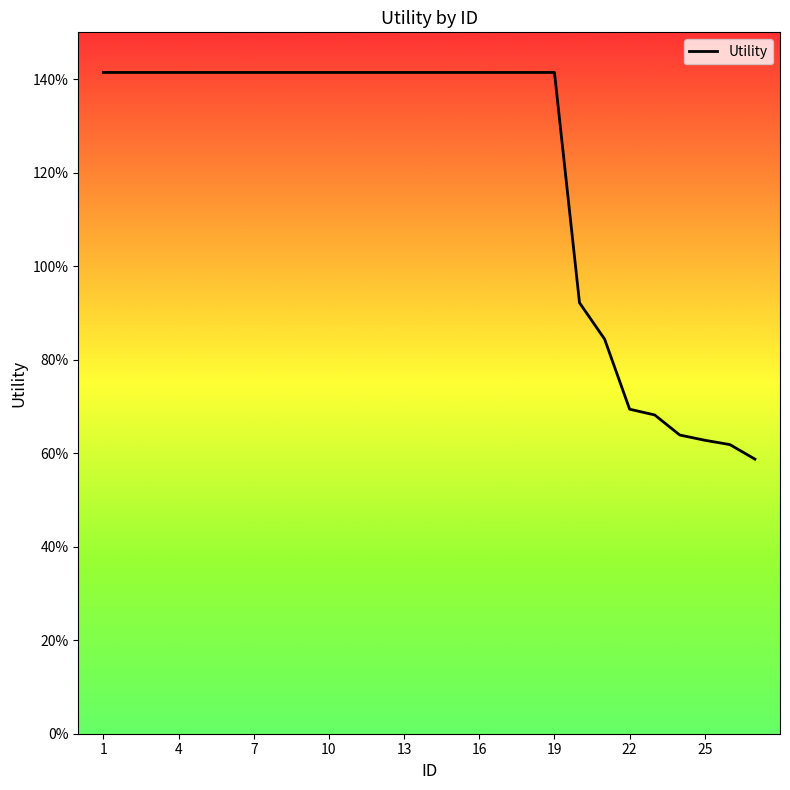

Which label corresponds to the largest value in the chart?

1